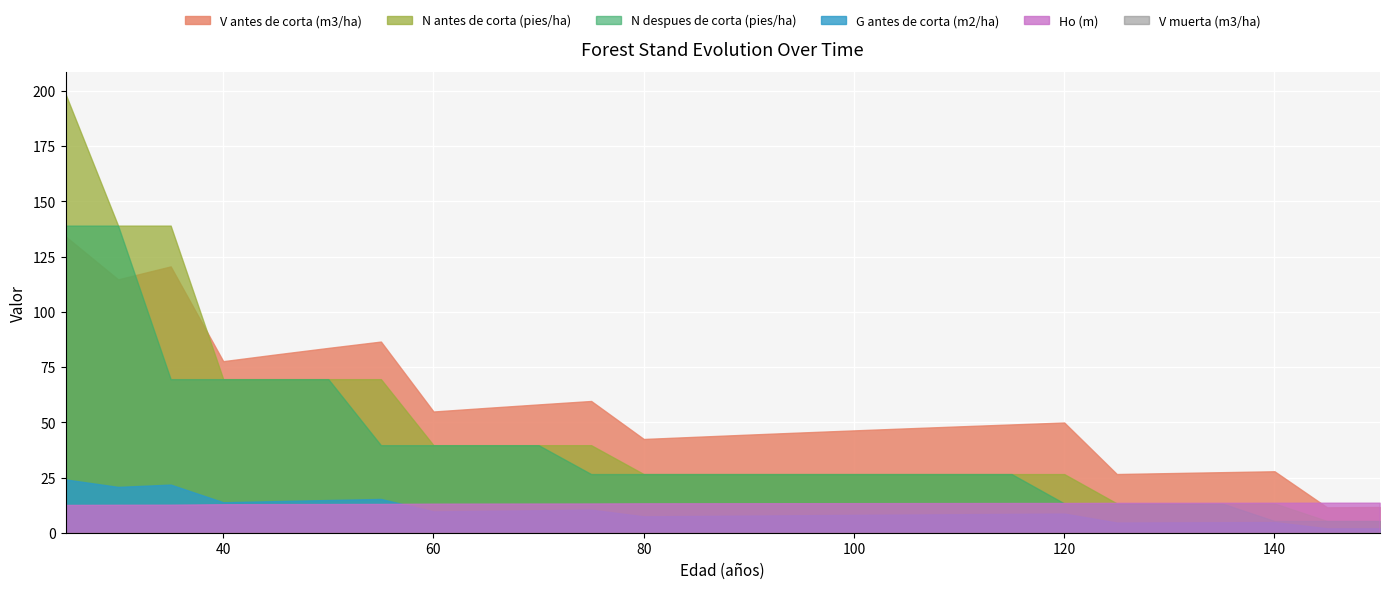

What is the total value across all series at 50?

250.5